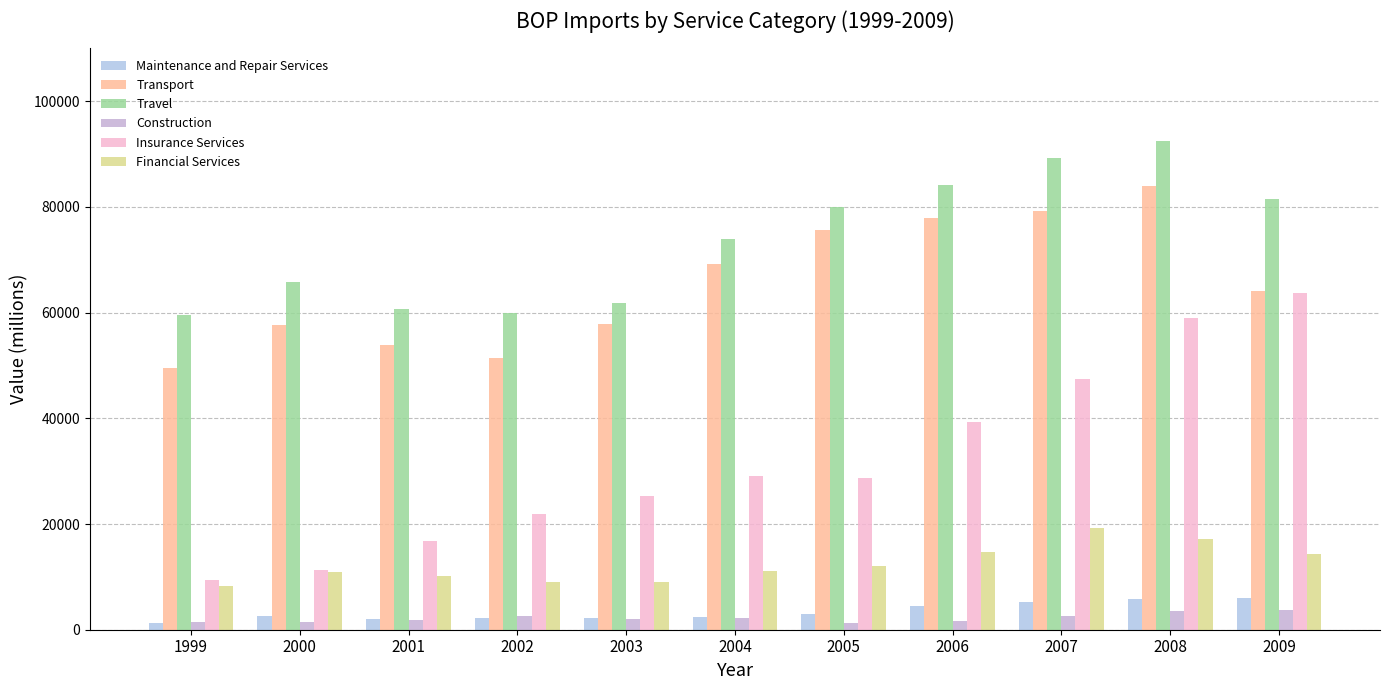

What is the total value across all series at 2000?

149629